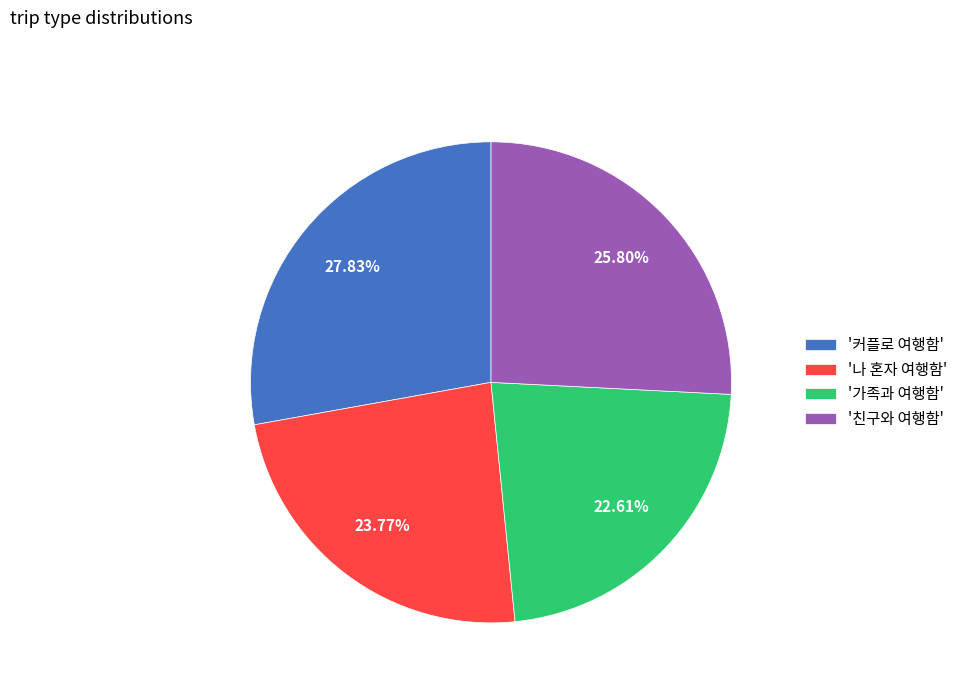

Combined, do '가족과 여행함' and '친구와 여행함' account for over 50%?

No